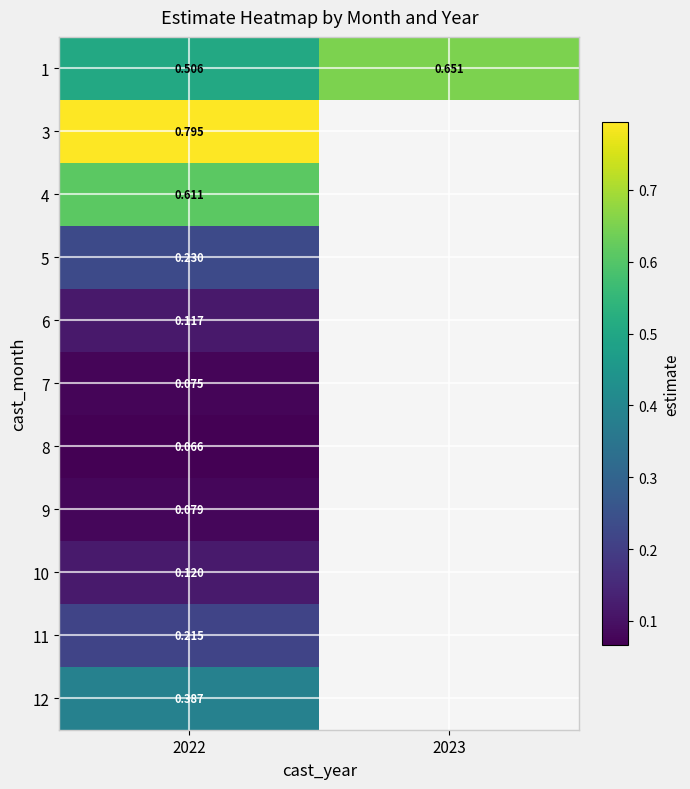

Is the value of 1 at 2023 greater than the value of 11 at 2022?

Yes